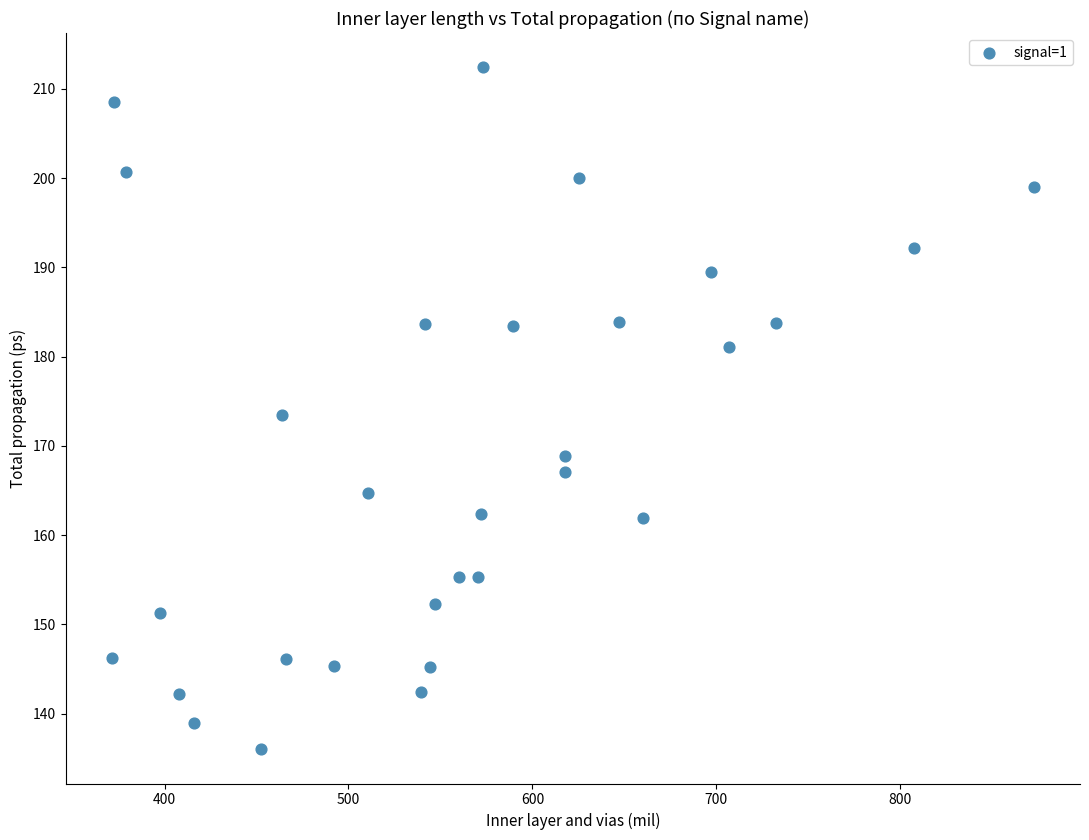

What is the range of X values (max minus min)?

501.4